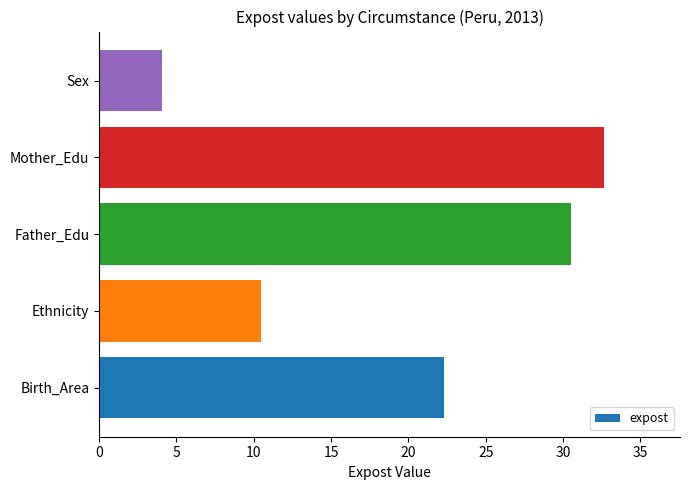

What is the average value?

20.0